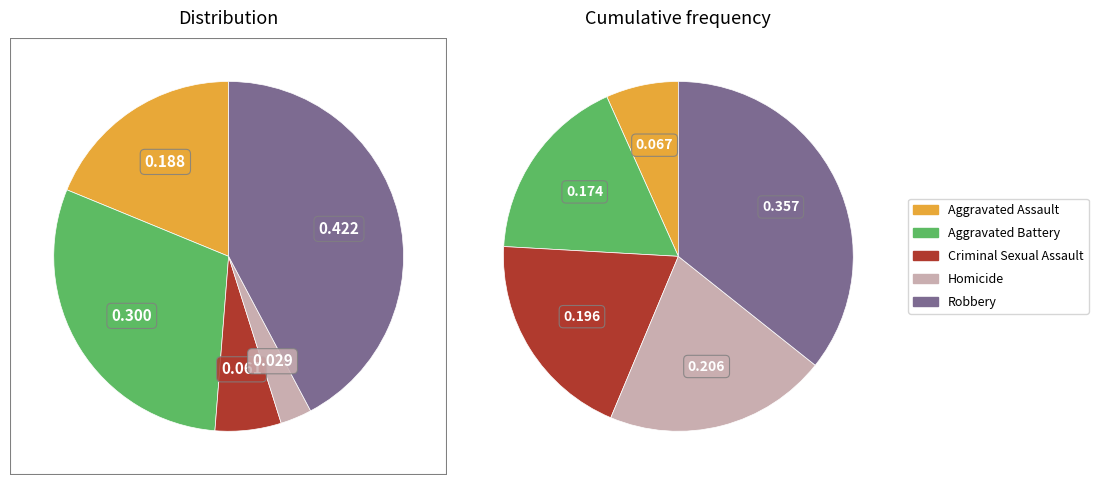

Rank the categories by value from highest to lowest.

Robbery, Aggravated Battery, Aggravated Assault, Criminal Sexual Assault, Homicide